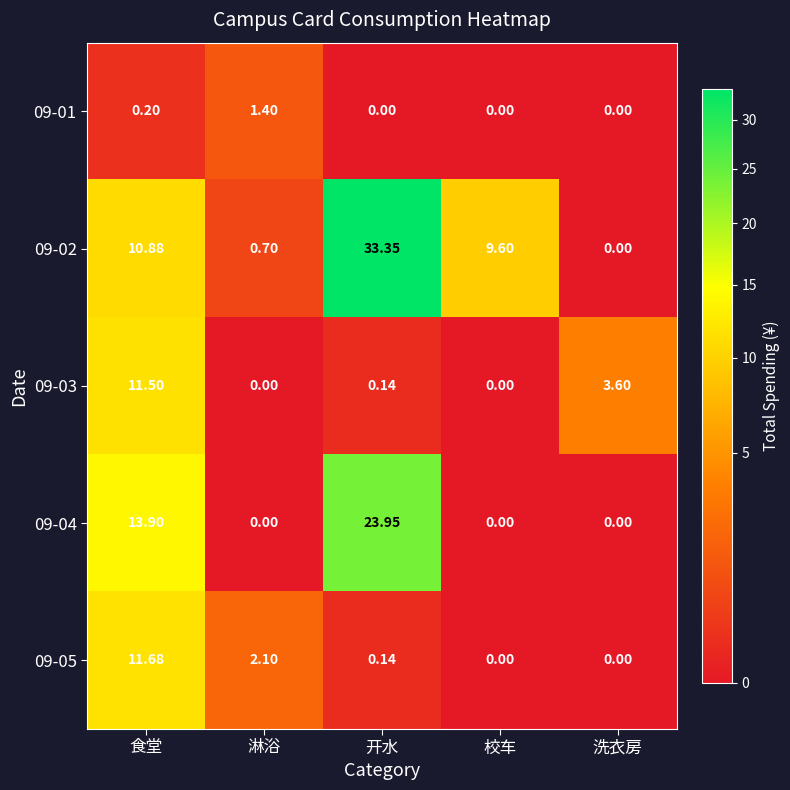

Where is 09-04 nearest to the value 11?

食堂